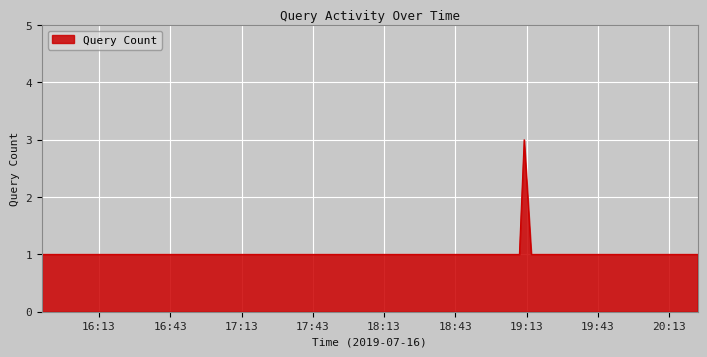

What is the smallest value displayed?

1